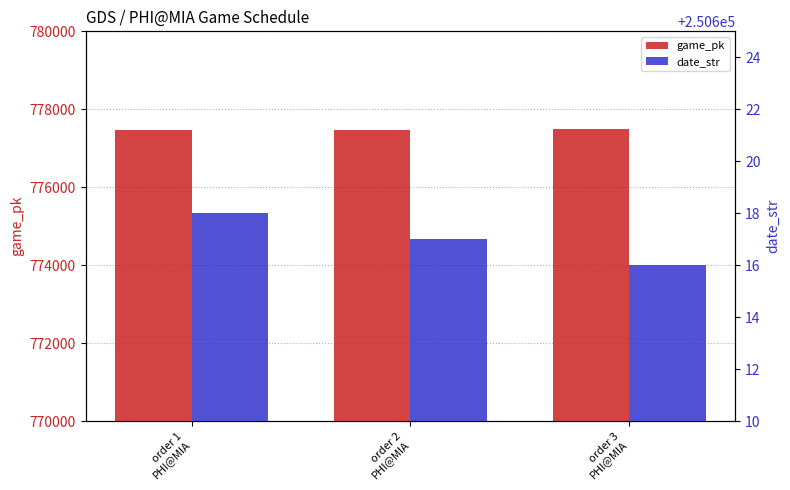

List the series in order of their overall mean, highest first.

game_pk, date_str